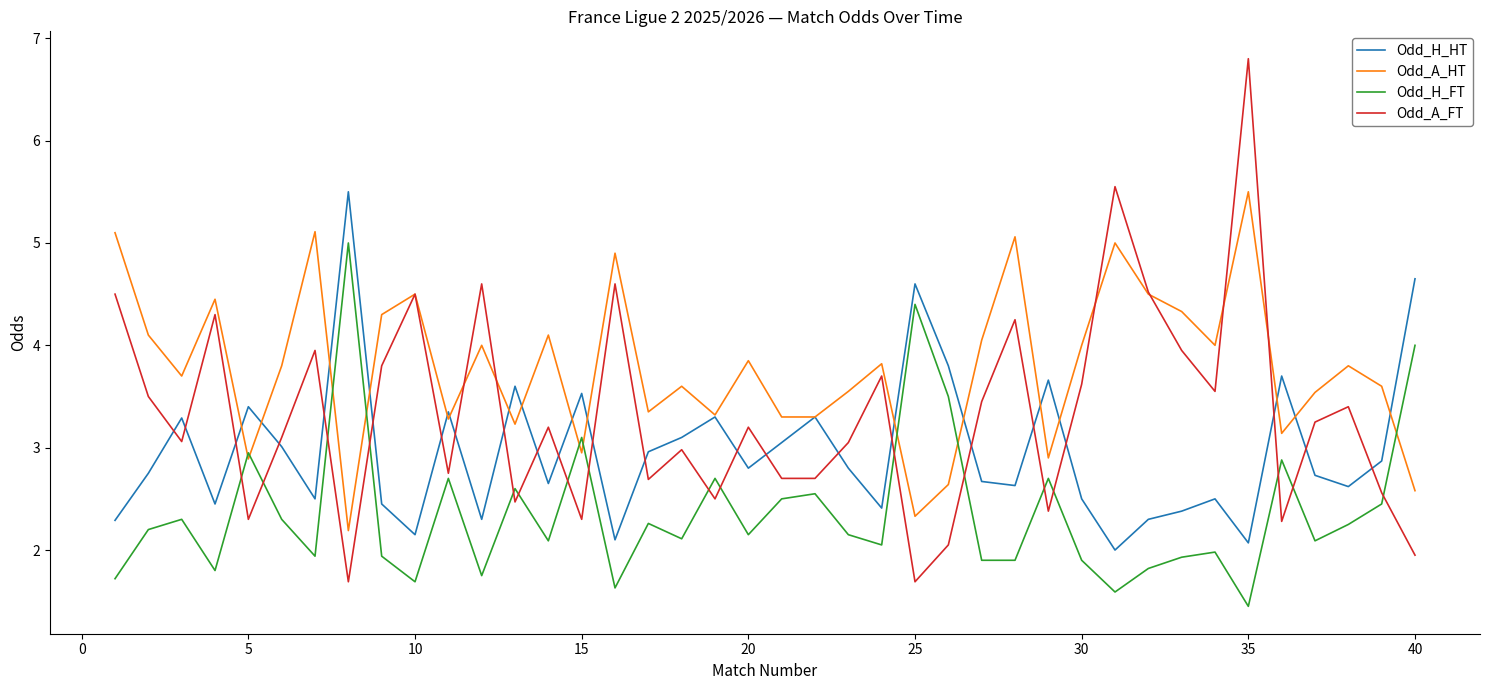

What is the difference between the maximum and second lowest values in the Odd_H_HT series?

3.4